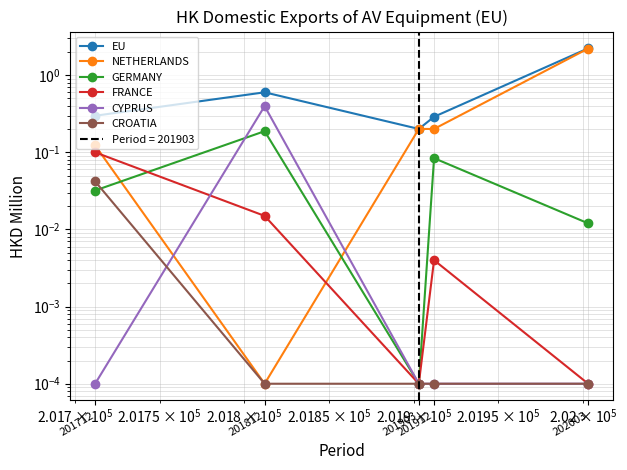

Is the value of FRANCE at 201812 greater than the value of CYPRUS at 202003?

Yes